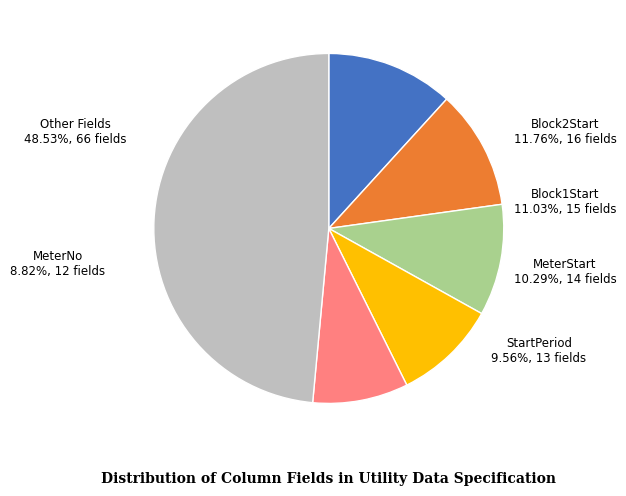

Is there a majority slice in this chart?

No